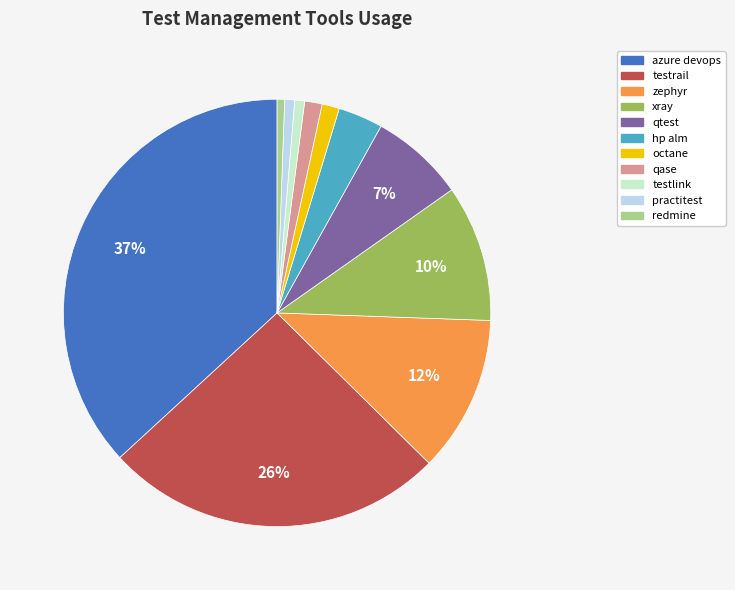

Which has a higher value, practitest or xray?

xray